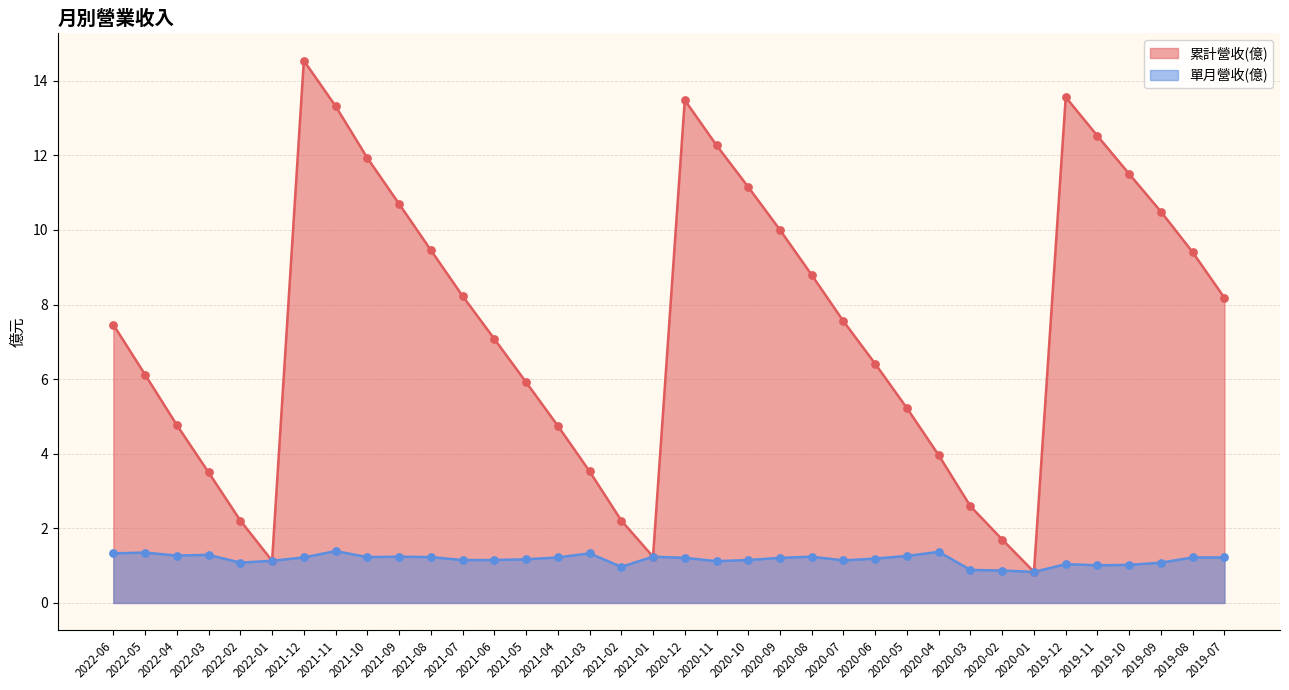

Which series contains the lowest Y value?

累計營收(億)